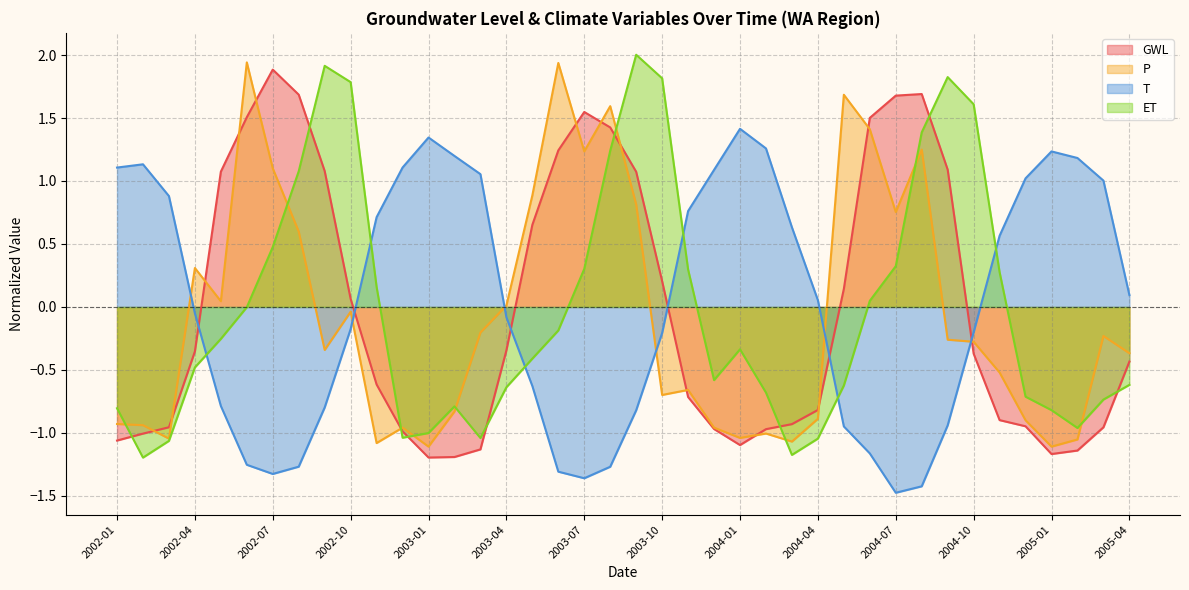

What is the sum of the T values at 2004-06 and 2004-09?

-2.1